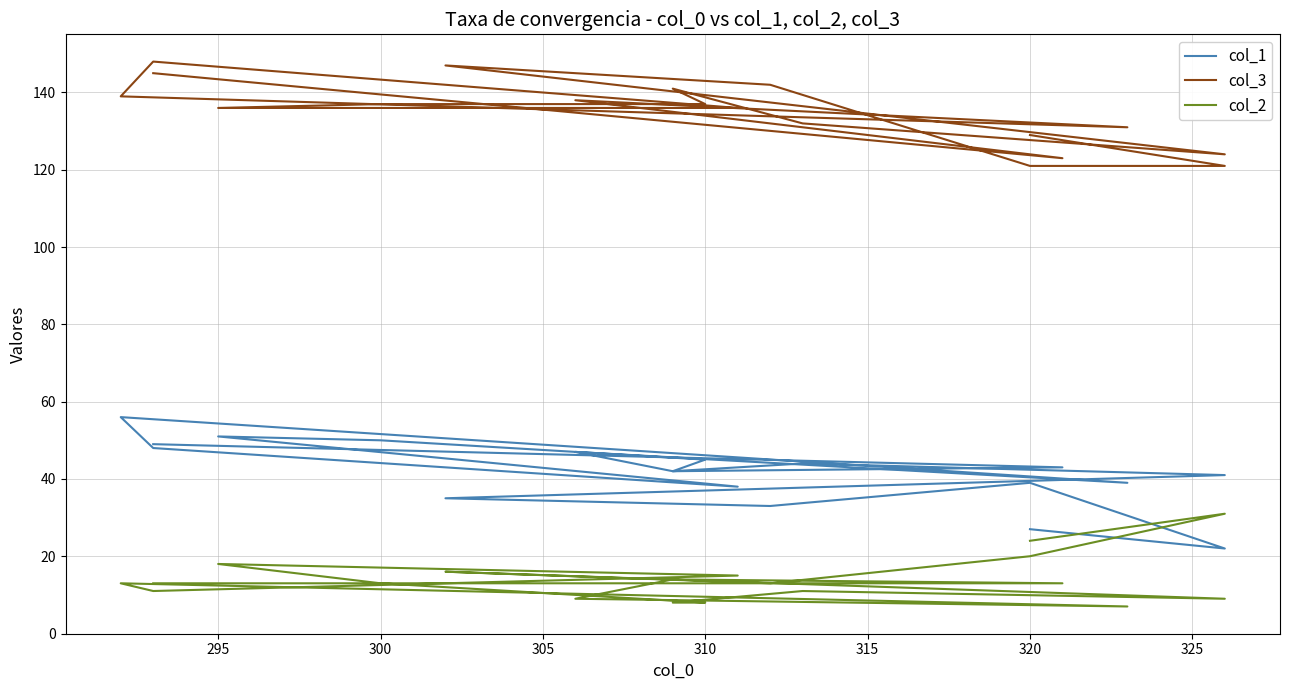

Is the value of col_2 at 295 greater than the value of col_1 at 12?

No